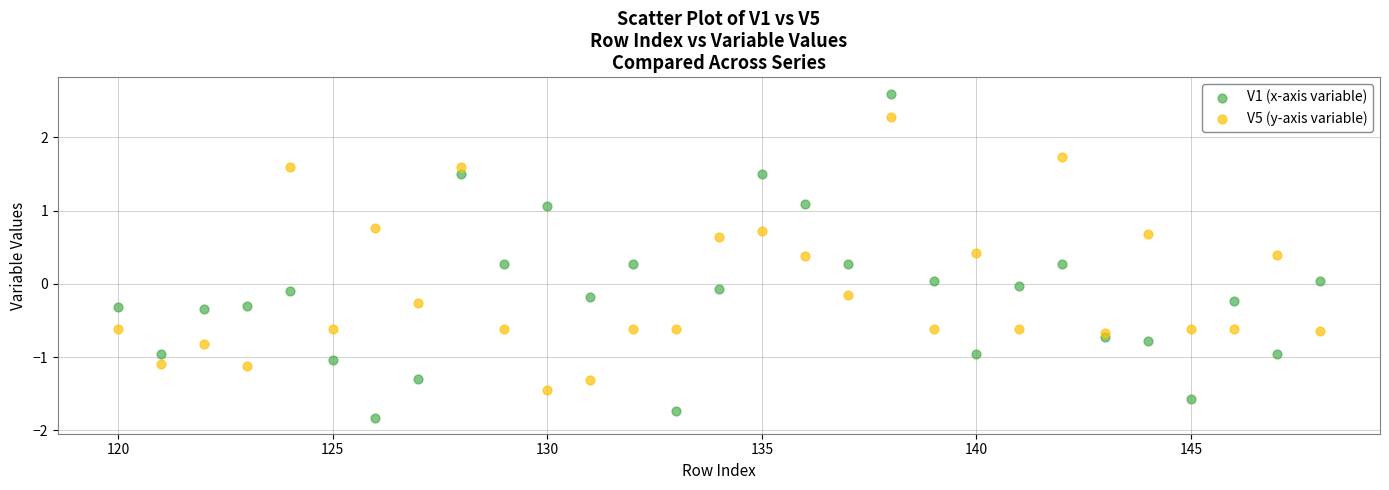

Which series contains the lowest Y value?

V1 (x-axis variable)